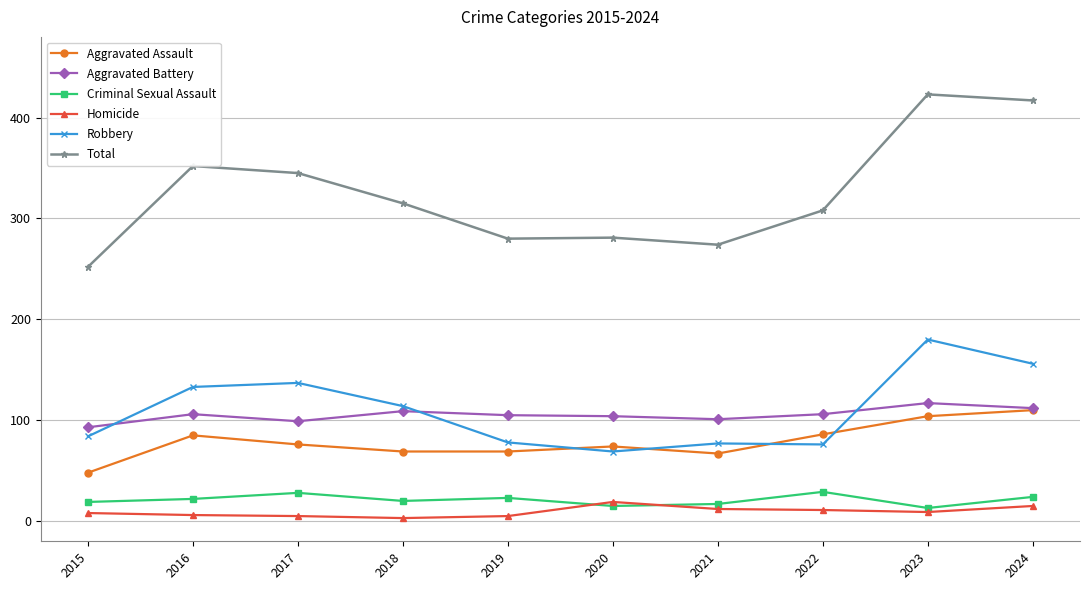

The Robbery series shows 133 at 2016. True or false?

True